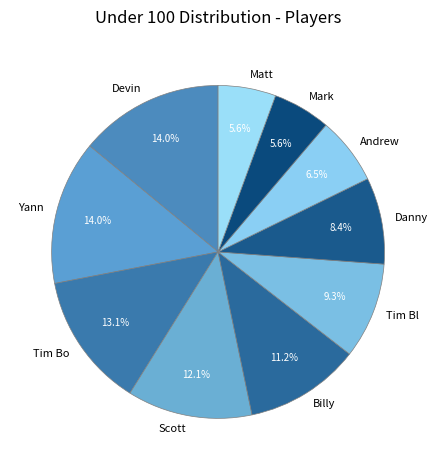

How many segments does this pie chart have?

10